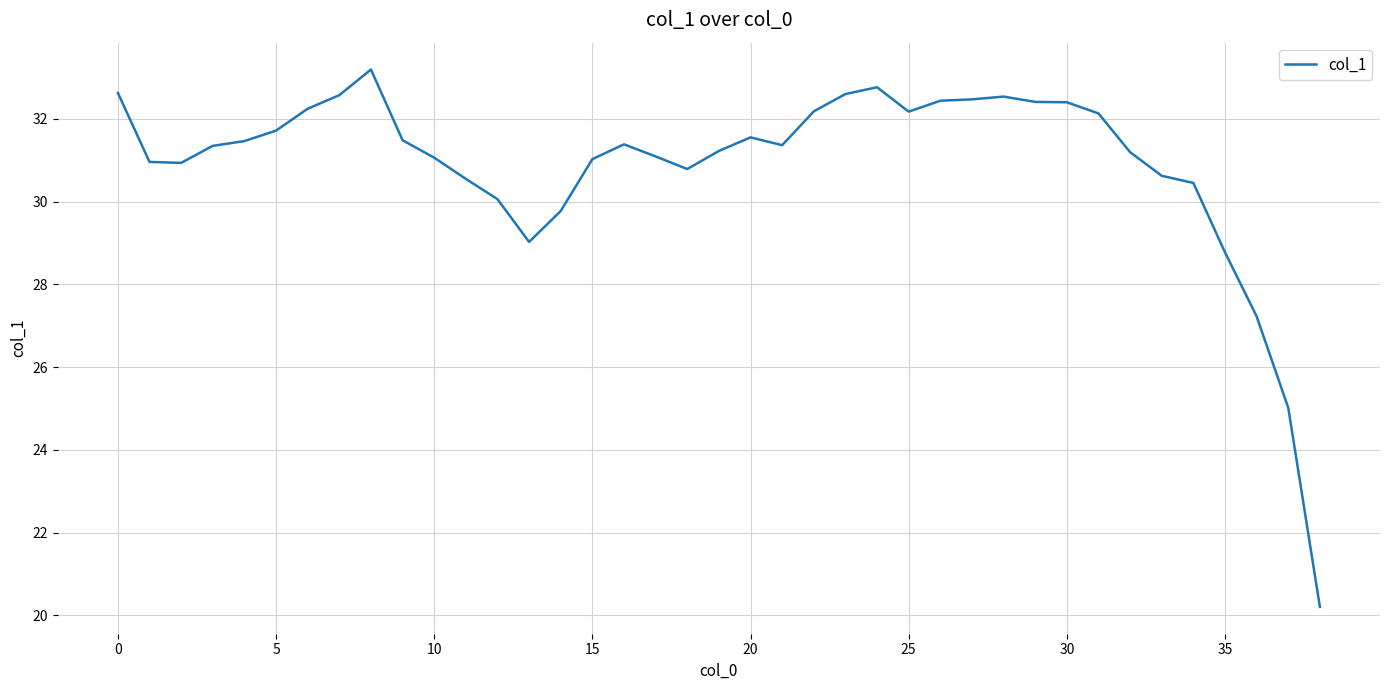

What is the greatest value displayed?

33.2